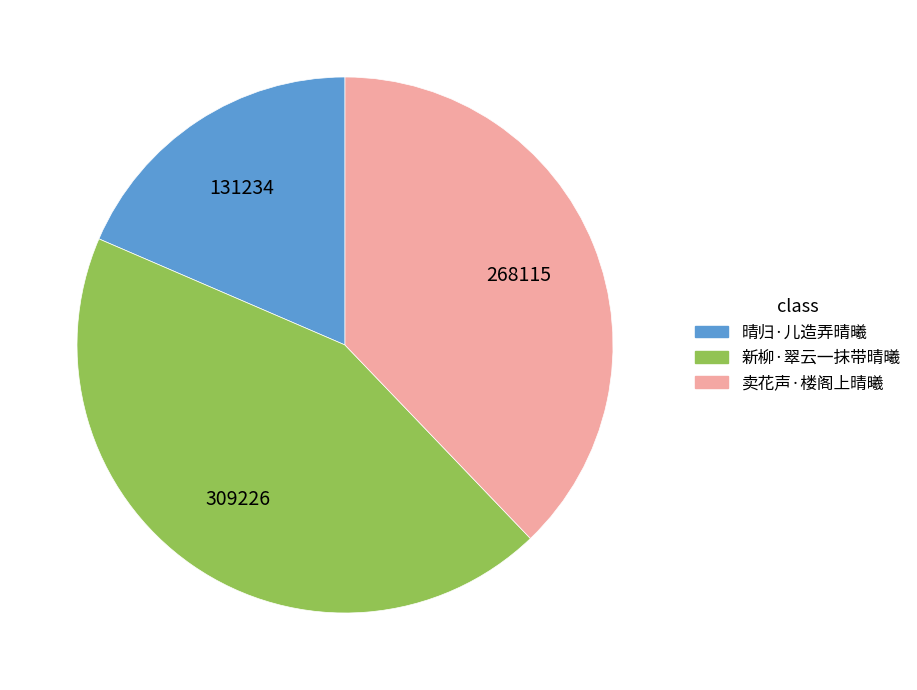

Between 晴归·儿造弄晴曦 and 卖花声·楼阁上晴曦, which is larger?

卖花声·楼阁上晴曦